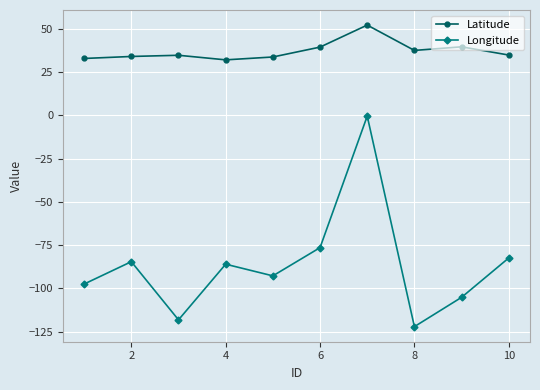

What is the difference between the maximum and second lowest values in the Longitude series?

117.6